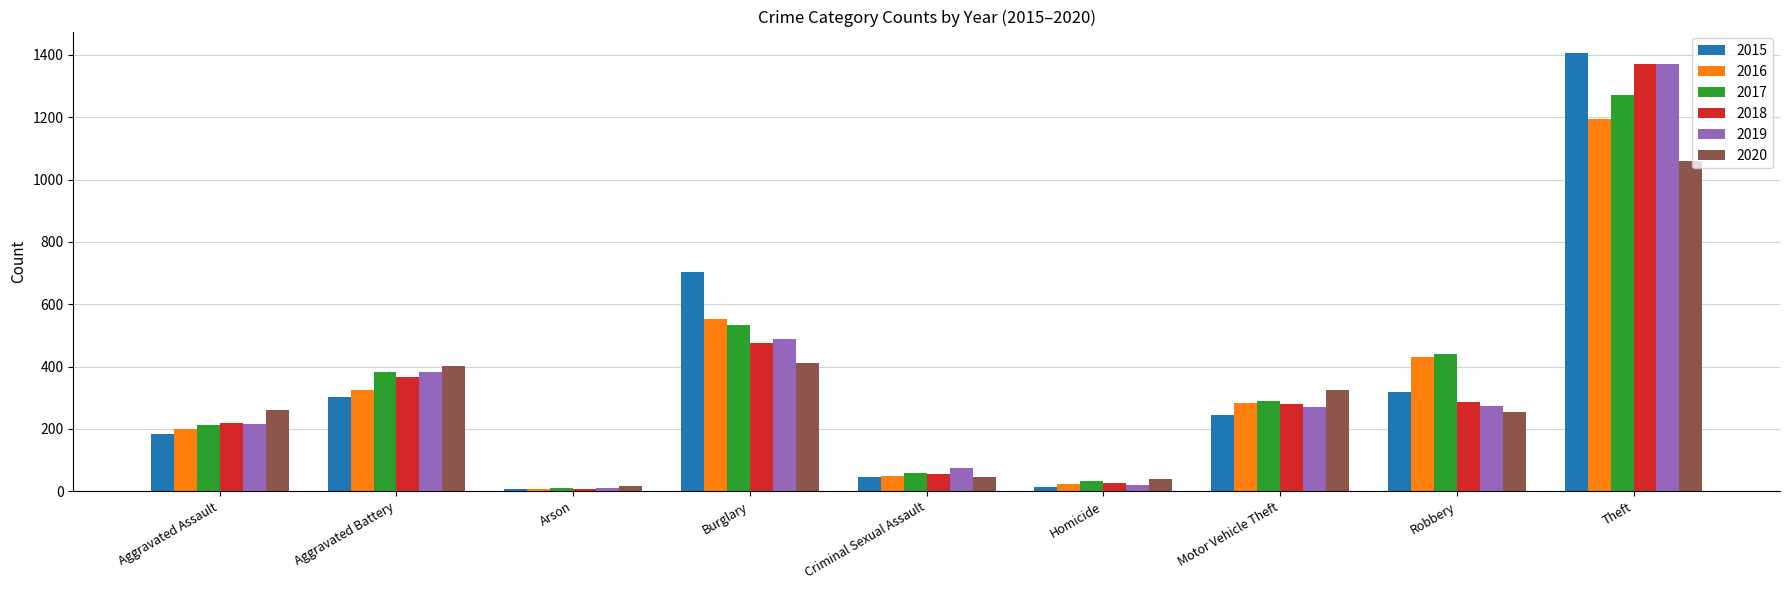

The value of 2018 at Homicide is 25. True or false?

True